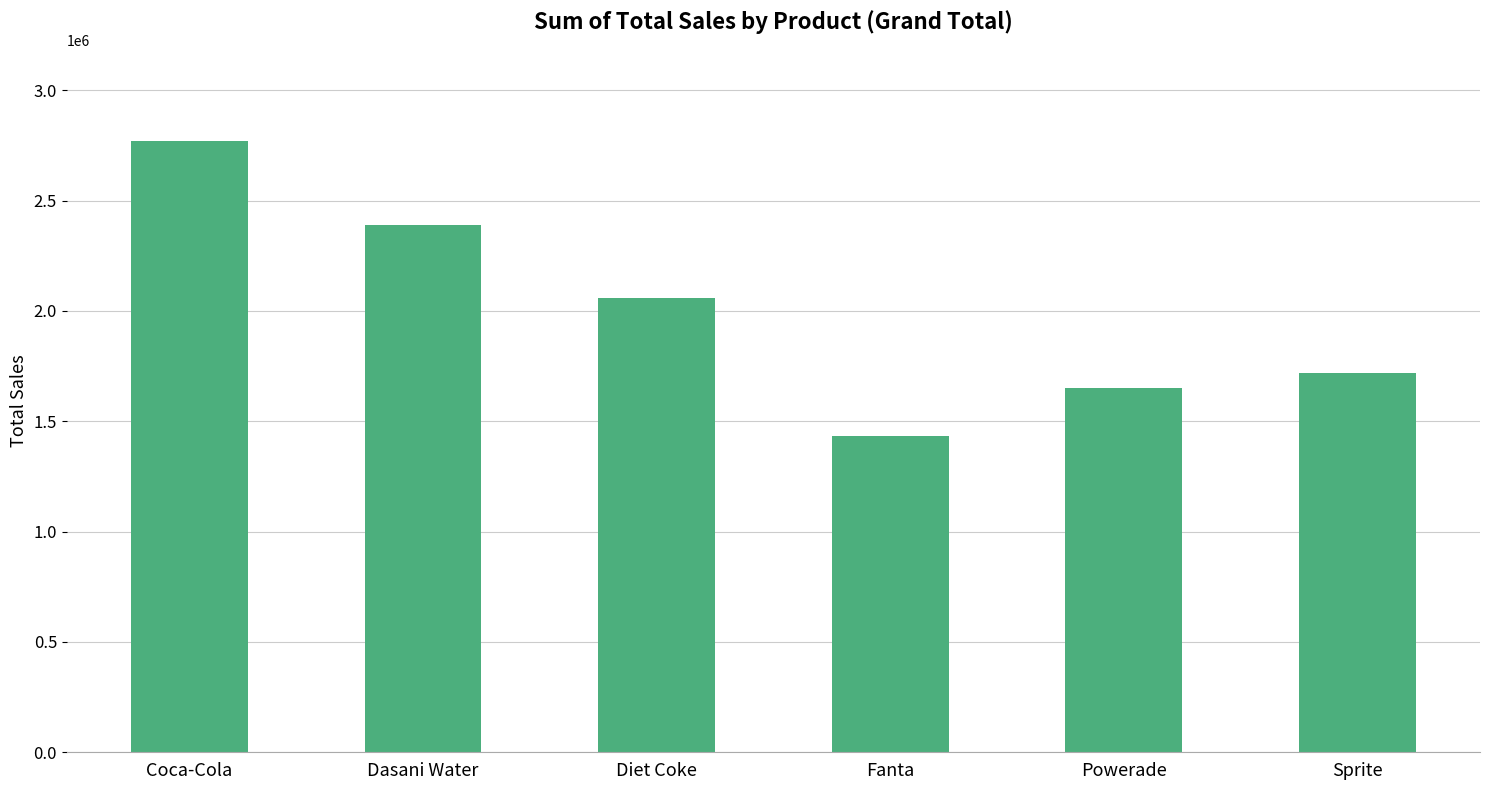

Reading left to right, transcribe all the data shown in this chart.

Coca-Cola=2768076.9	Dasani Water=2387098.5	Diet Coke=2057718.0	Fanta=1431552.1	Powerade=1652063.2	Sprite=1720156.3